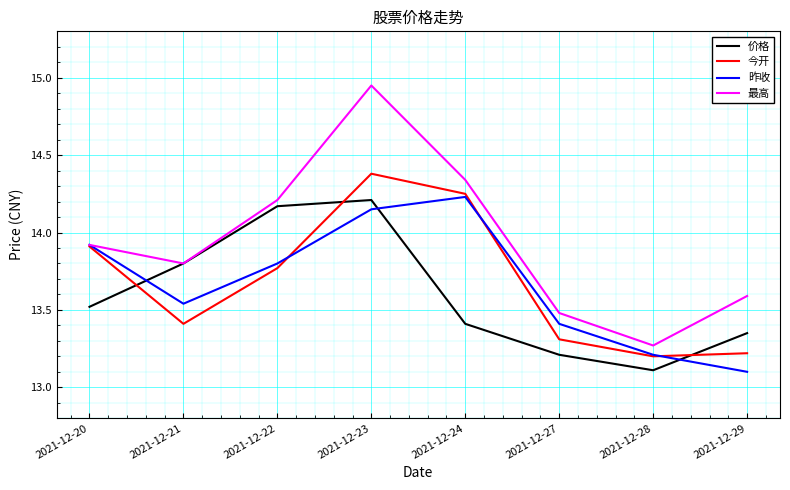

What is the smallest value displayed?

13.1